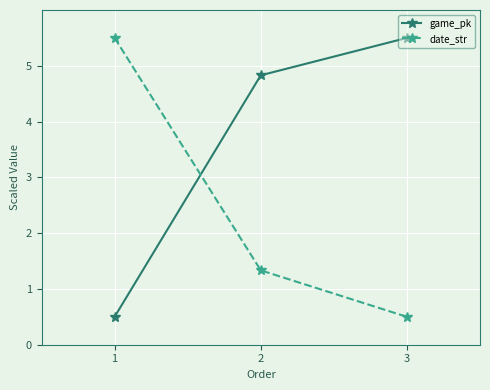

True or false: date_str has a value of 0.5 at 3.

True